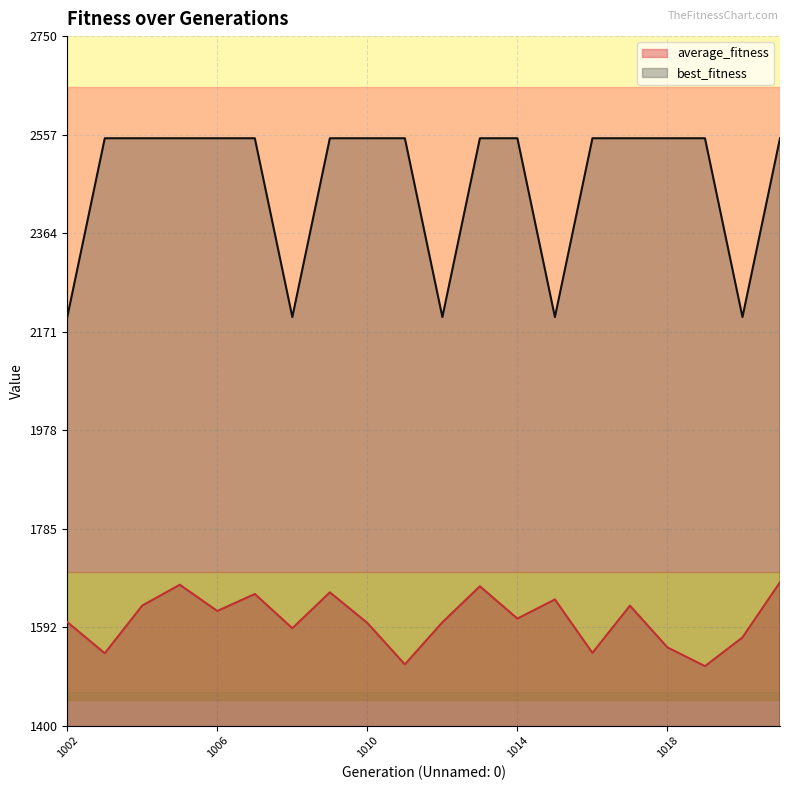

At which label is best_fitness closest to 2375?

1002